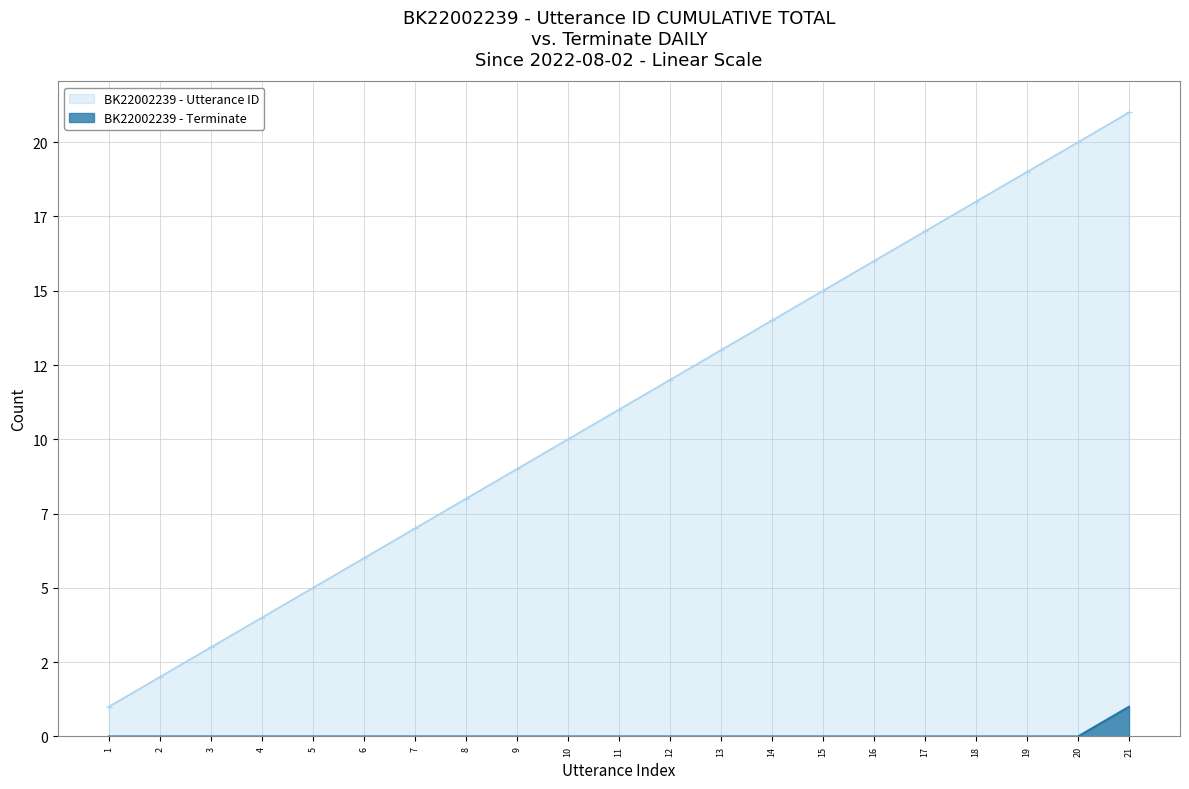

How many series are shown in this chart?

2